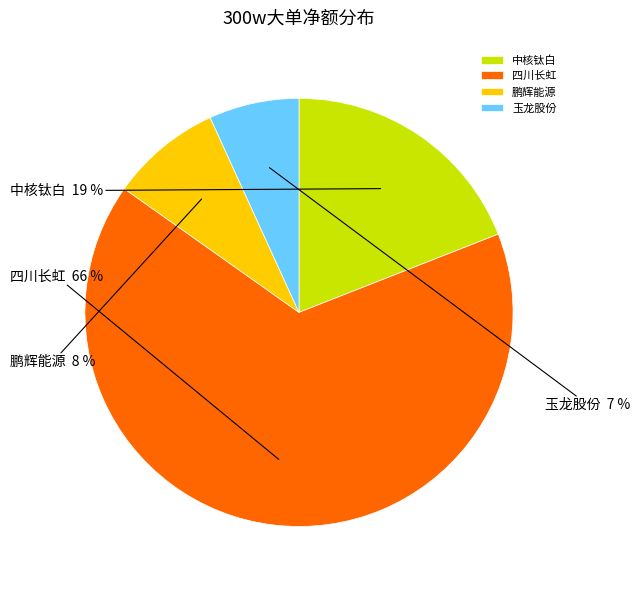

What percentage is the 玉龙股份 slice, to the nearest percent?

7%